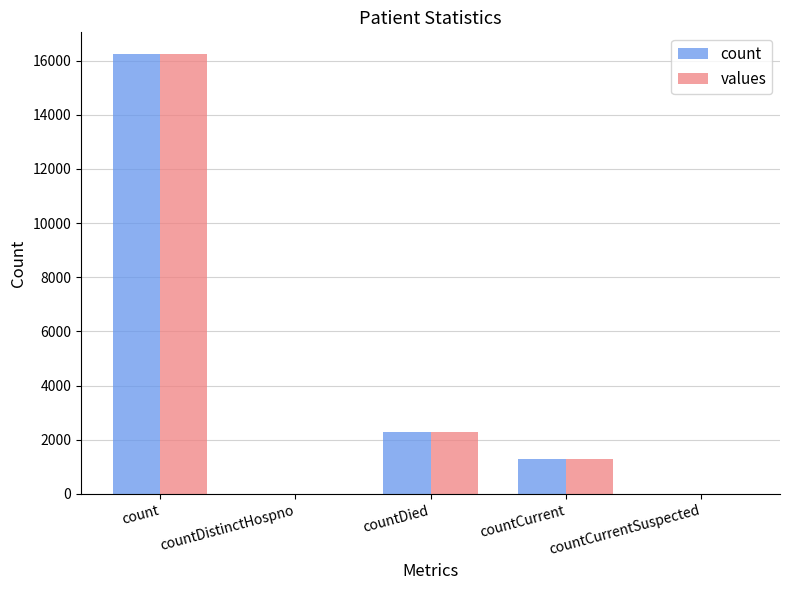

Count the number of data series in this chart.

2